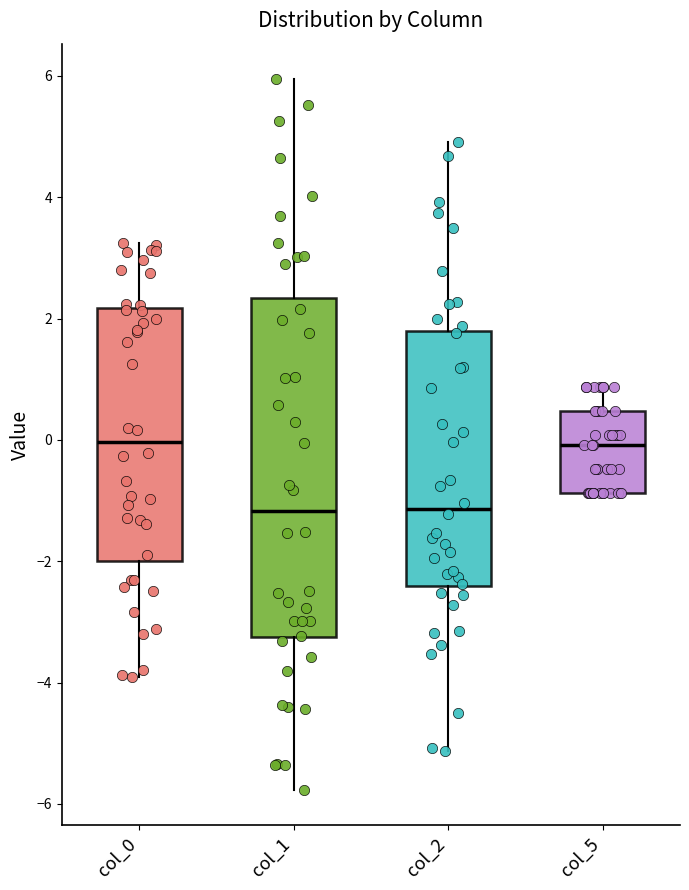

Where is the upper edge of the box for col_0 on the y-axis? The values are not printed on the chart, so give them approximately, as read against the axis.

2.2